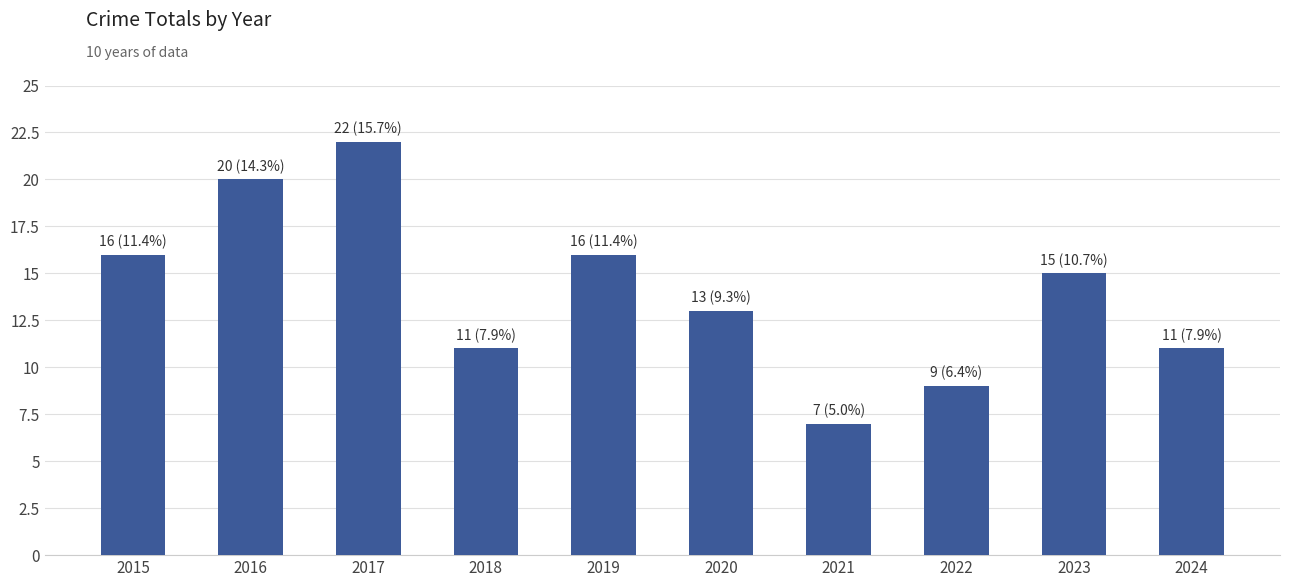

What is the value of the 5th bar from the left?

16